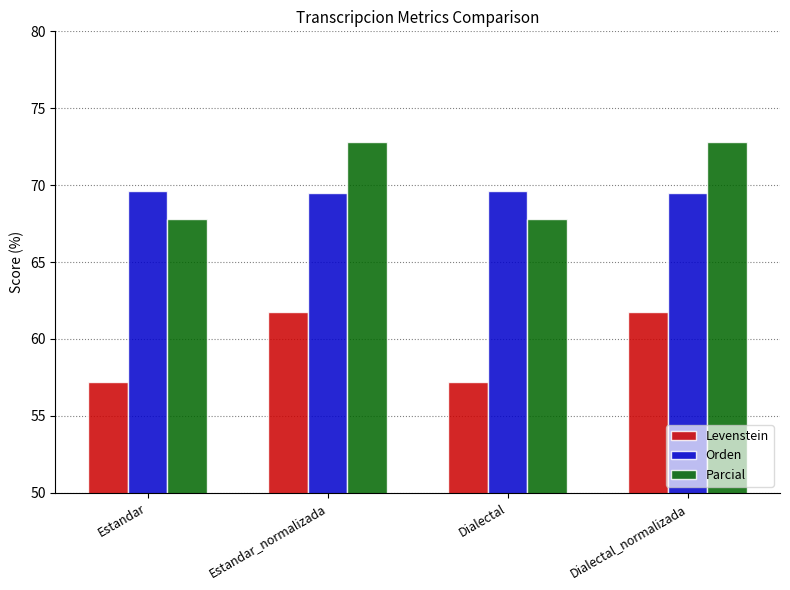

What are all the series names shown in the legend?

Levenstein, Orden, Parcial